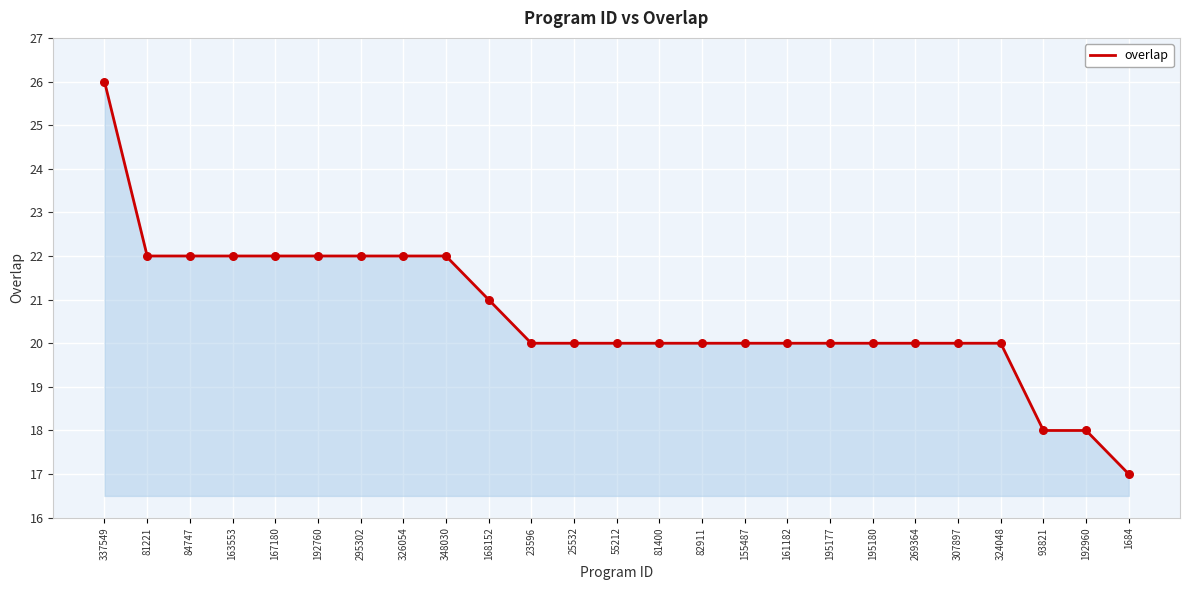

What is the ratio of the value at 23596 to the value at 307897?

1.0